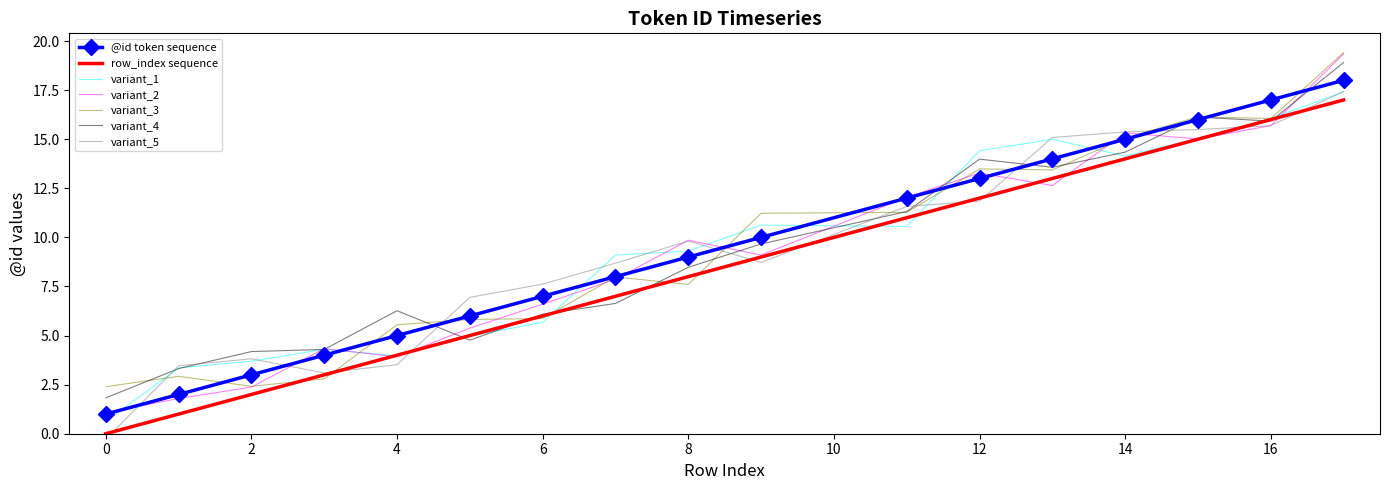

True or false: variant_1 has a value of 9.3 at 8.

True